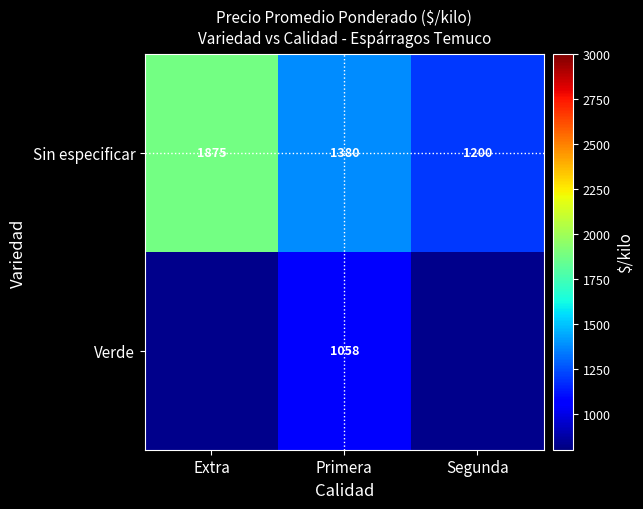

What is the sum of the Sin especificar values at Primera and Extra?

3255